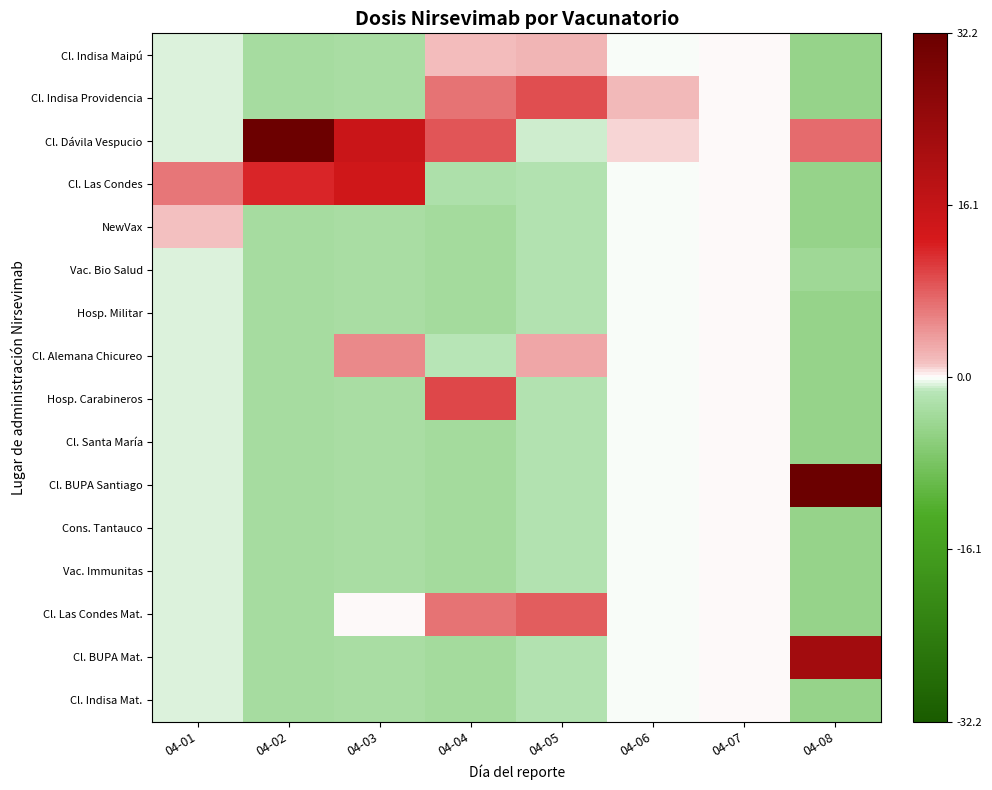

Between 04-01 and 04-06, which series saw the biggest shift?

Cl. Las Condes